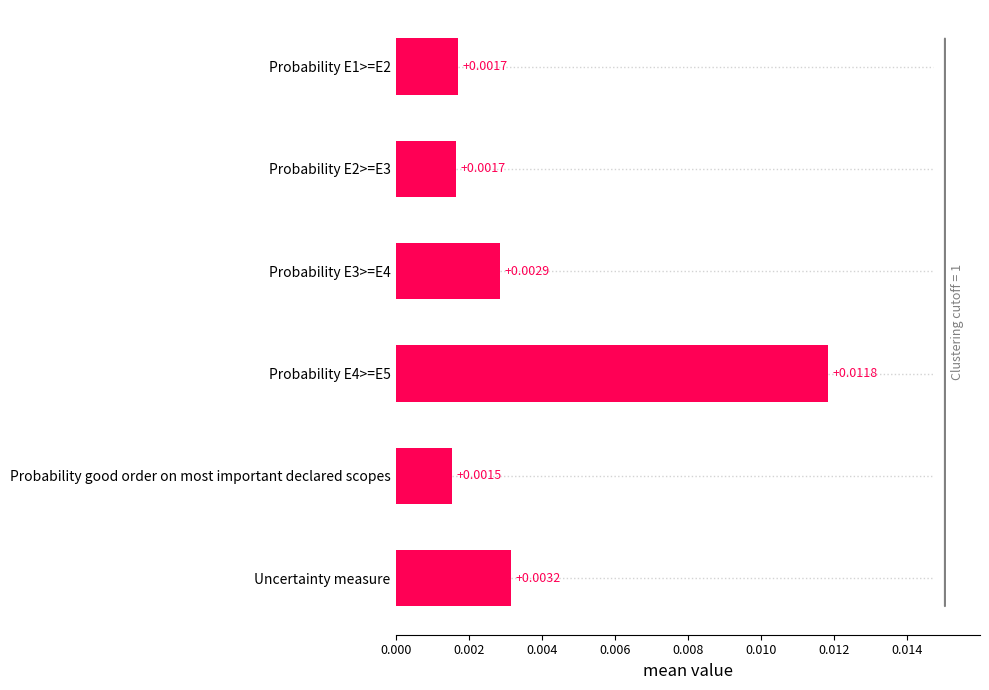

Which has a higher value, Probability good order on most important declared scopes or Probability E1>=E2?

Probability E1>=E2